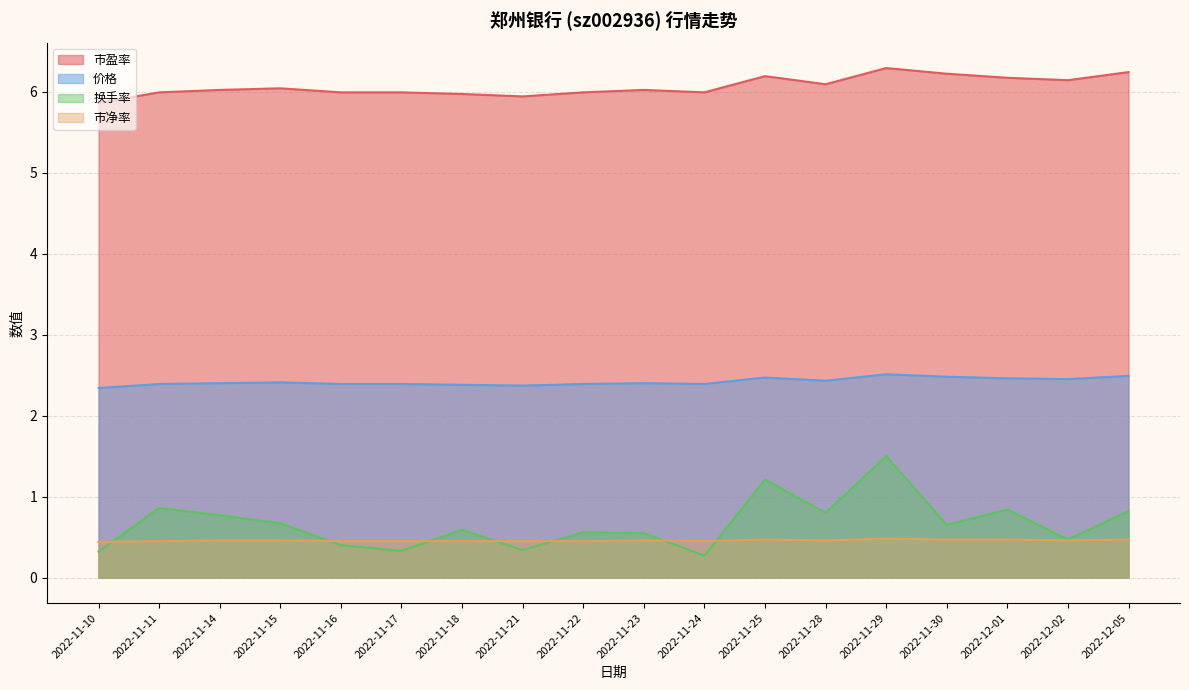

What position from the right is 2022-11-29?

5